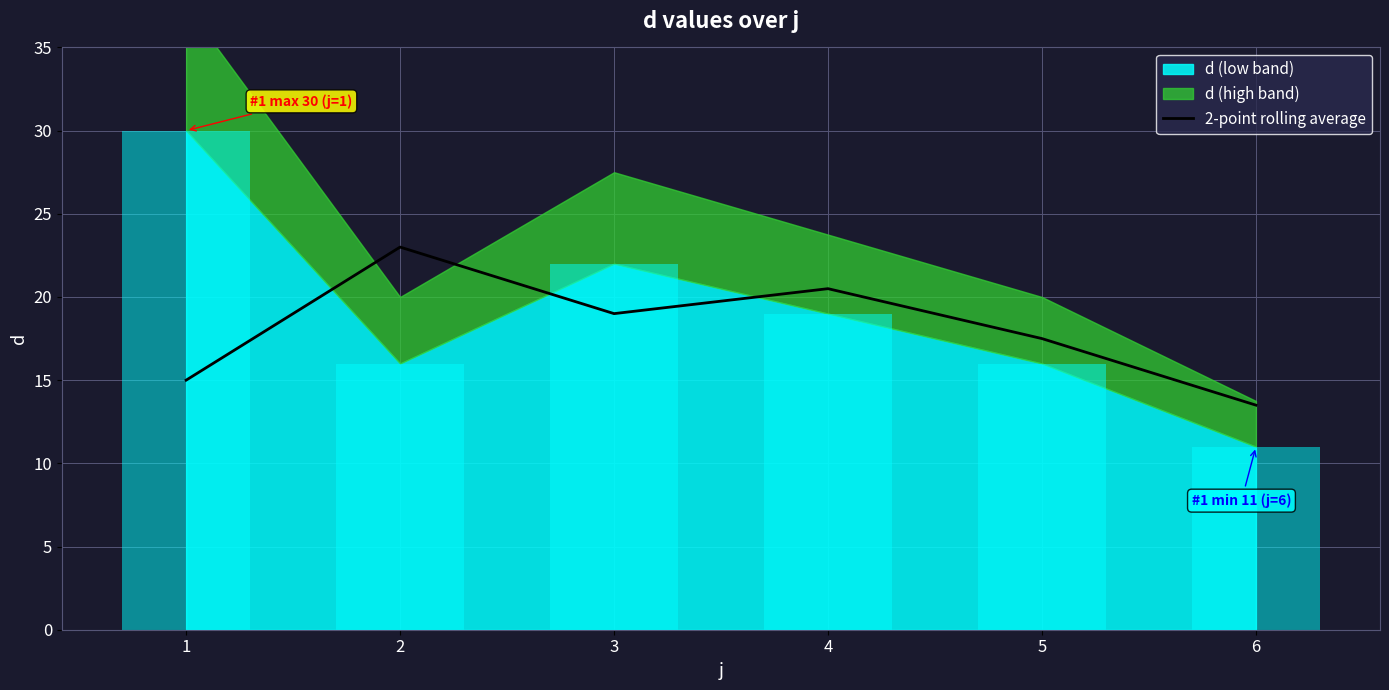

The value at 6 is 4.7. True or false?

False